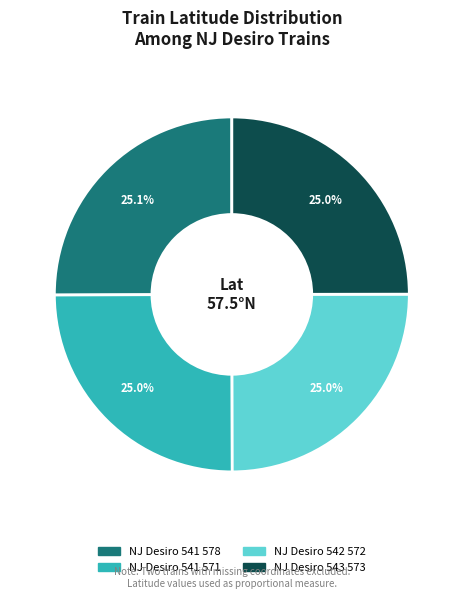

How many slices are in this pie chart?

4